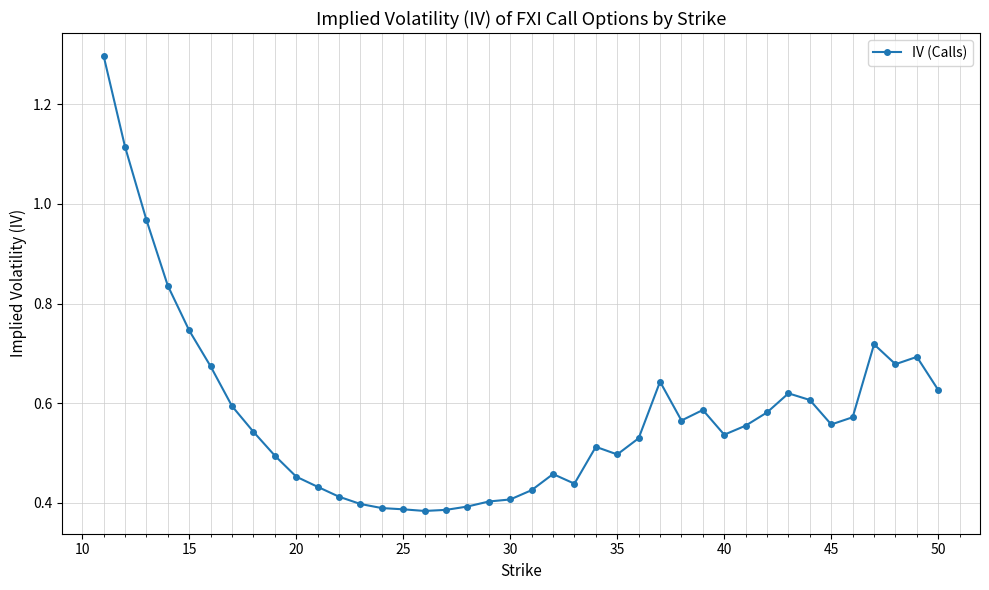

What is the maximum value shown in the chart?

1.3